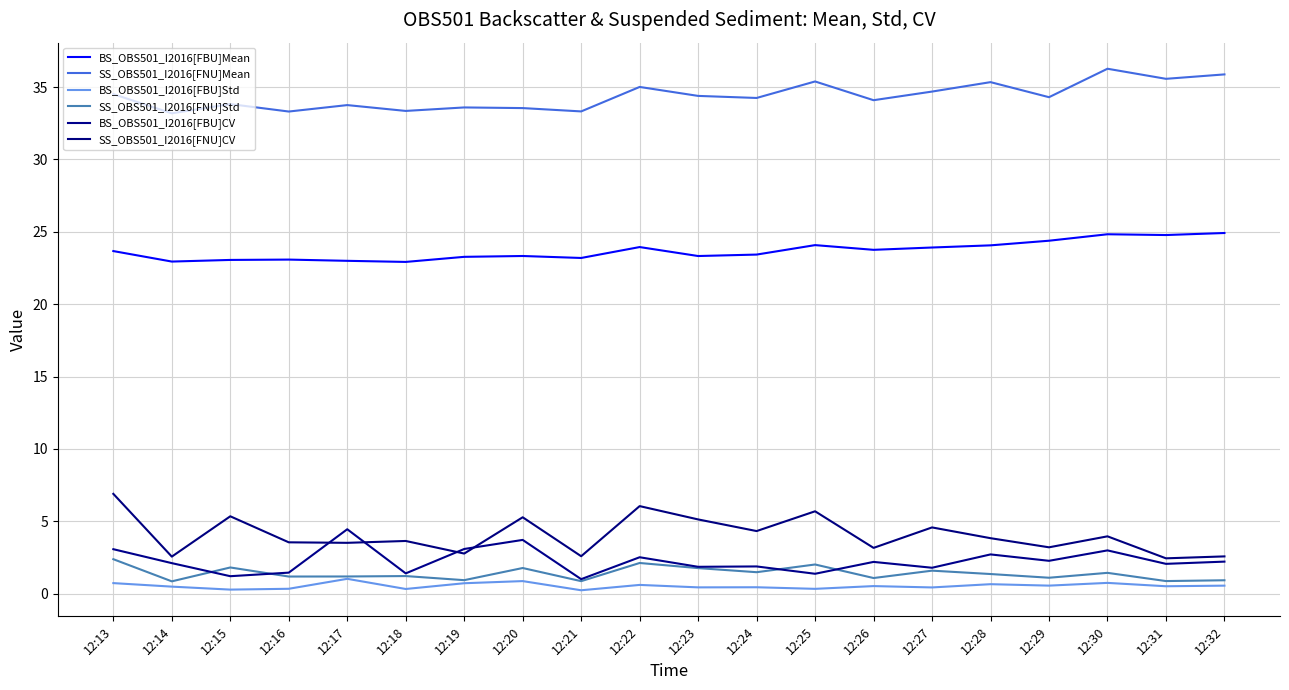

Which series changed the most between 12:18 and 12:31?

SS_OBS501_I2016[FNU]Mean